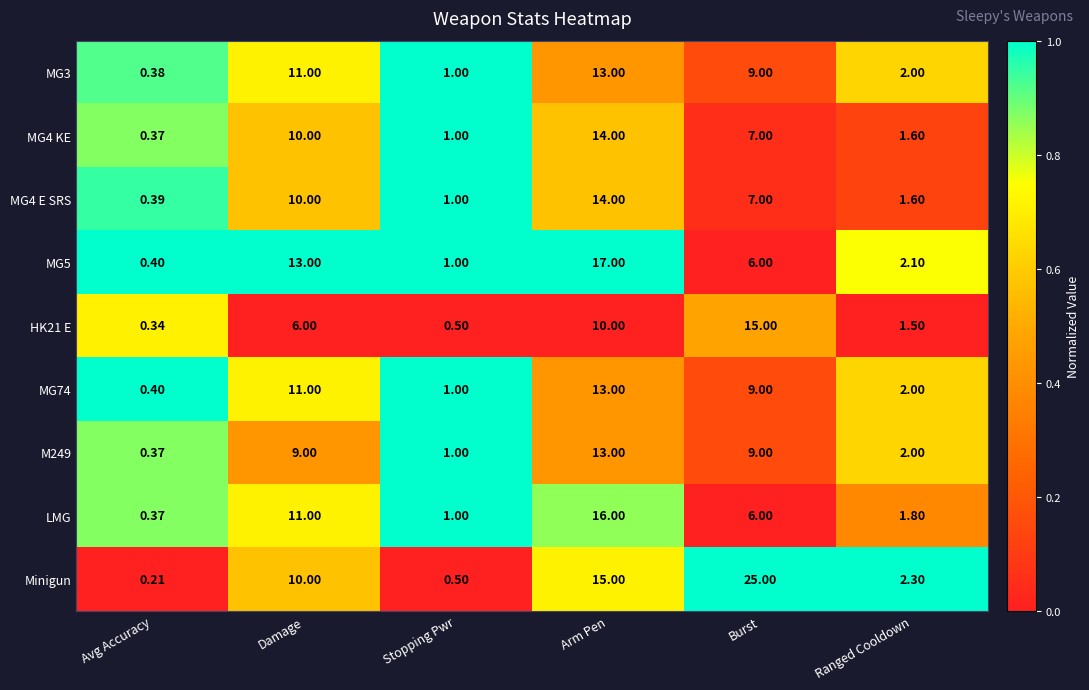

List the labels in order of MG74 value, smallest first.

Avg Accuracy, Stopping Pwr, Ranged Cooldown, Burst, Damage, Arm Pen